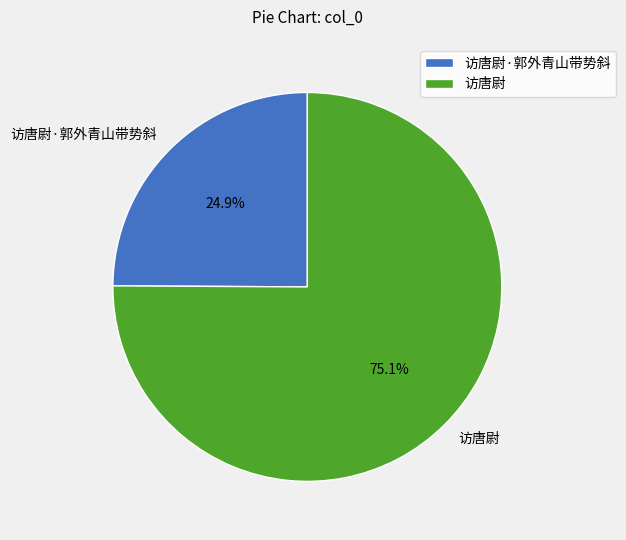

Which has a higher value, 访唐尉·郭外青山带势斜 or 访唐尉?

访唐尉